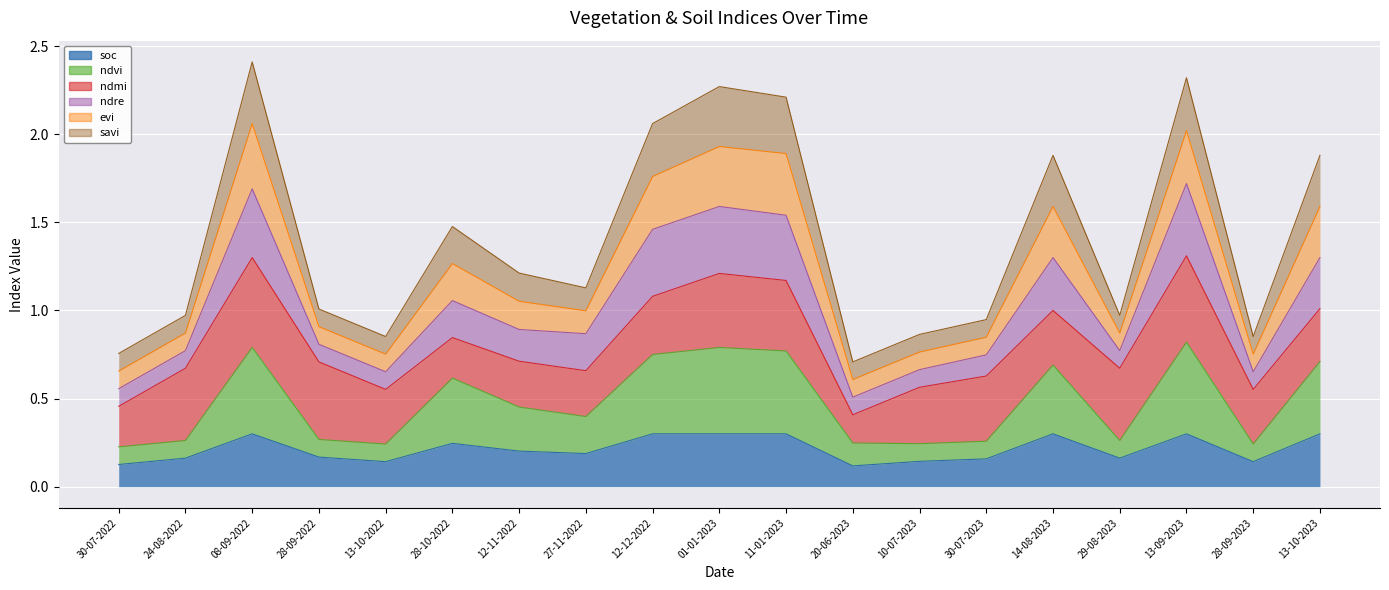

What is the label of the 1st point from the right?

13-10-2023